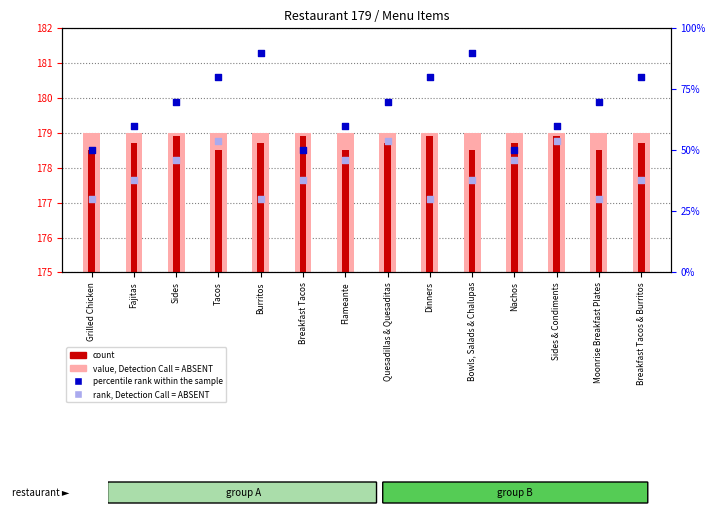

What is the total value across all series at Tacos?

716.9